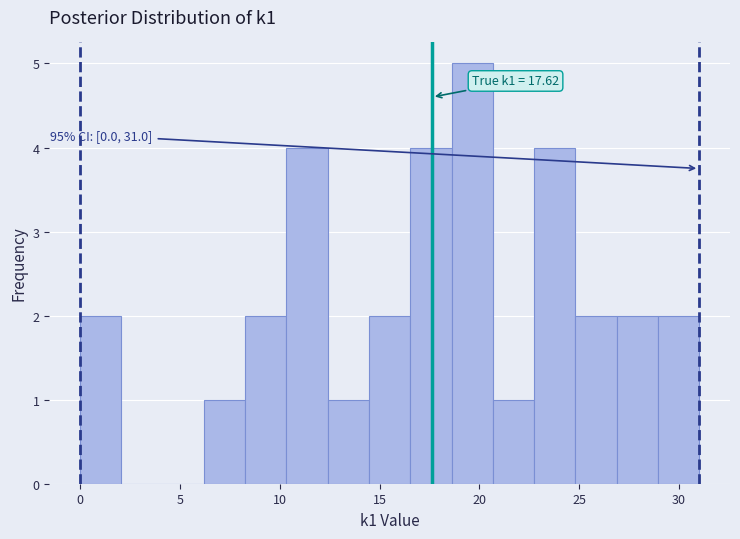

Over which range of the x-axis is the bar tallest?

18.5 to 20.5